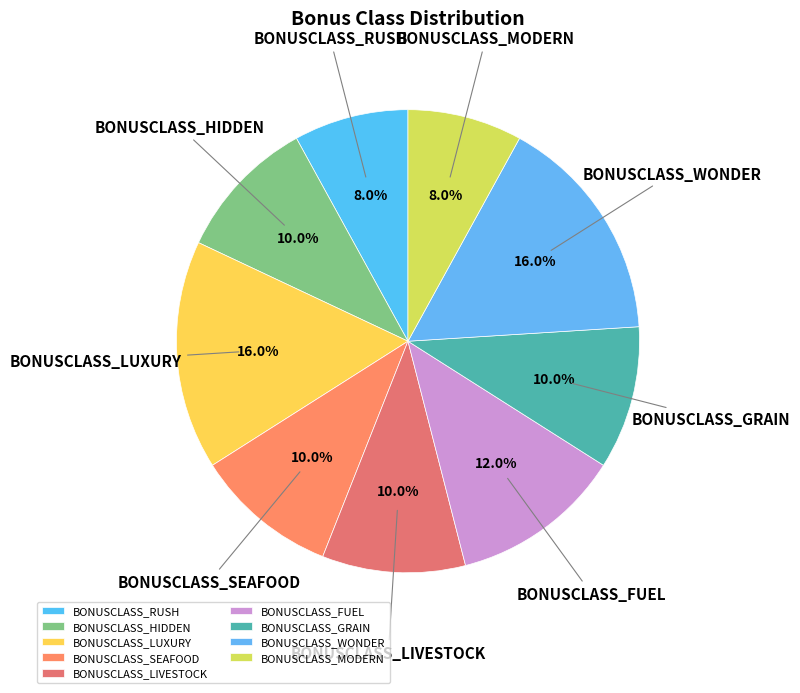

How much of the chart is everything except BONUSCLASS_GRAIN?

90.0%